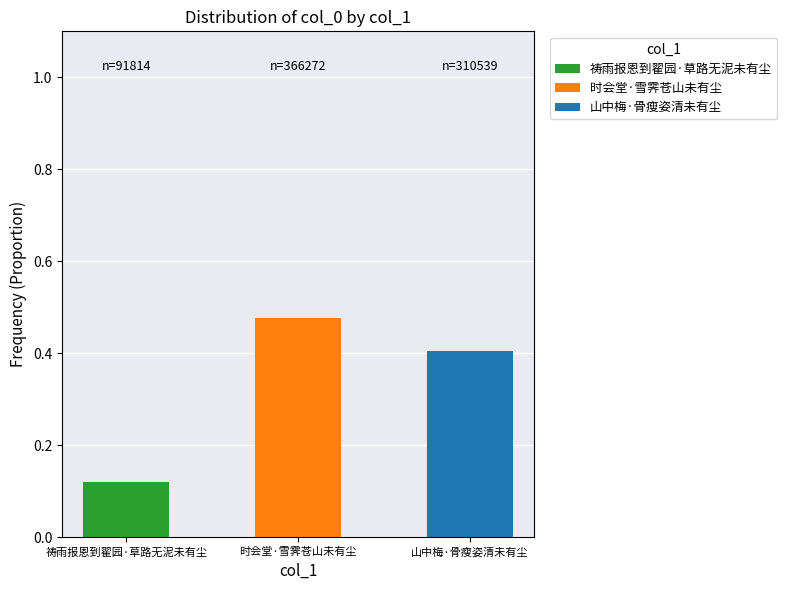

Count the 祷雨报恩到翟园·草路无泥未有尘 values in the range 0 to 1.

3